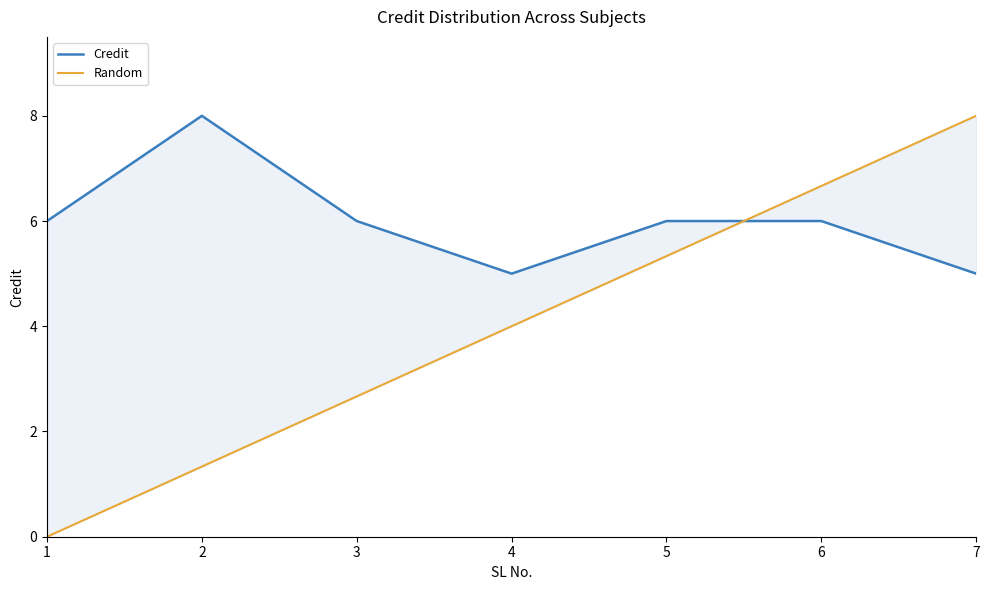

Reading left to right, list all the values displayed in this chart.

Credit: 6.0	8.0	6.0	5.0	6.0	6.0	5.0
Random: 0.0	1.3	2.7	4.0	5.3	6.7	8.0